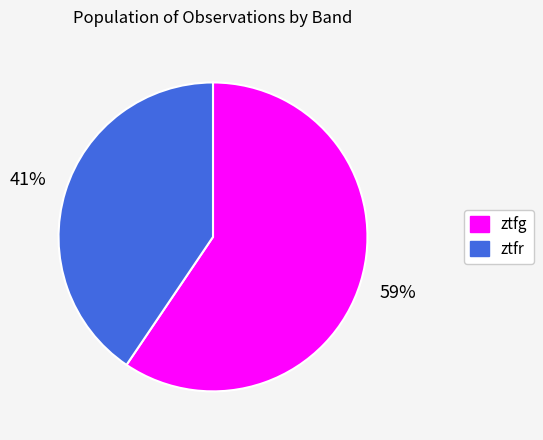

Combined, do ztfg and ztfr account for over 50%?

Yes